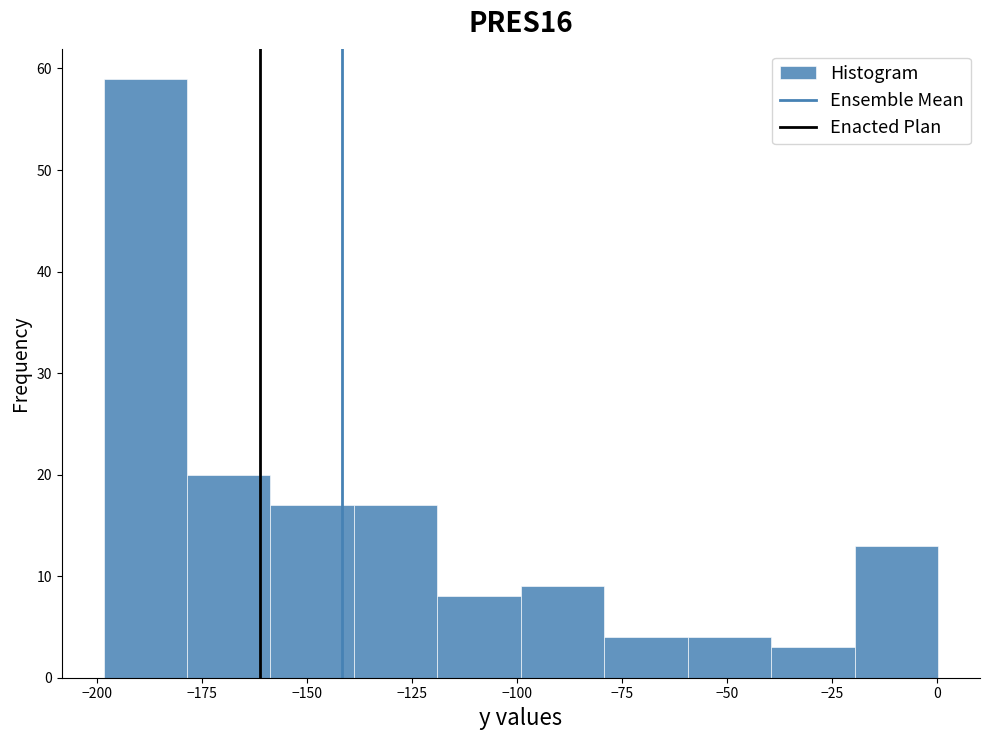

Read against the x-axis, roughly where is the centre of the tallest bar?

-190